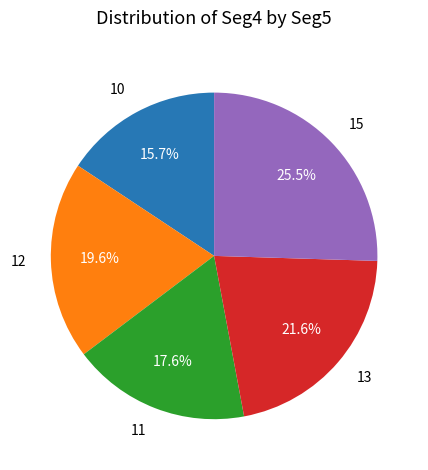

Combined, what portion of the pie is 13 and 15?

47.1%